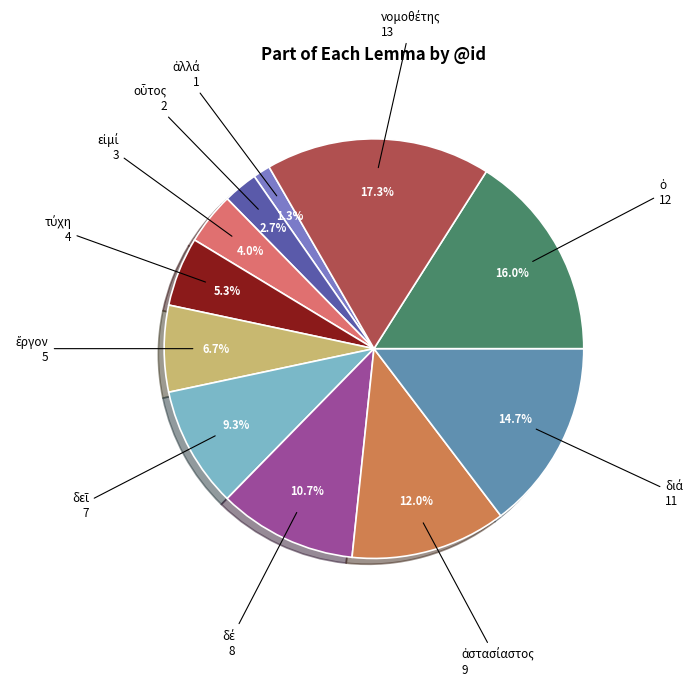

Which category has the smallest portion of the pie?

ἀλλά